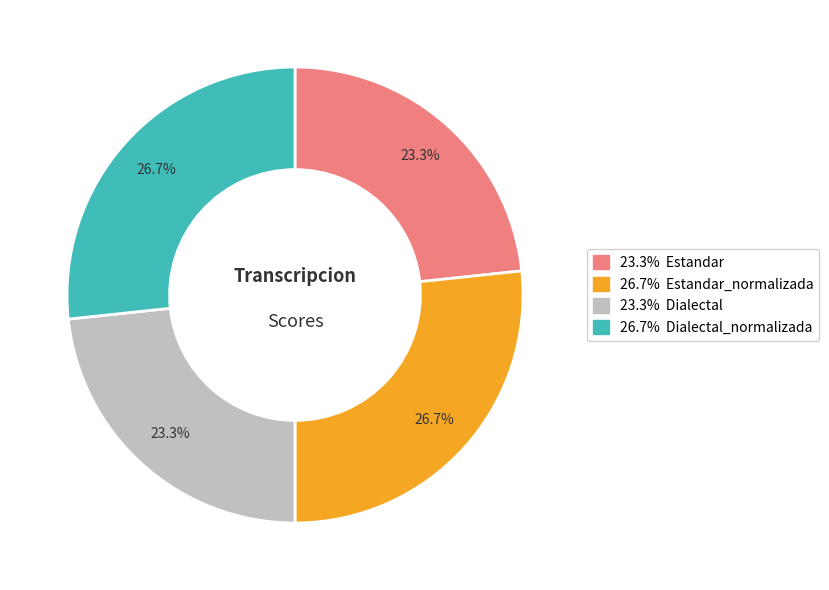

Is there any slice that represents more than half of the pie?

No